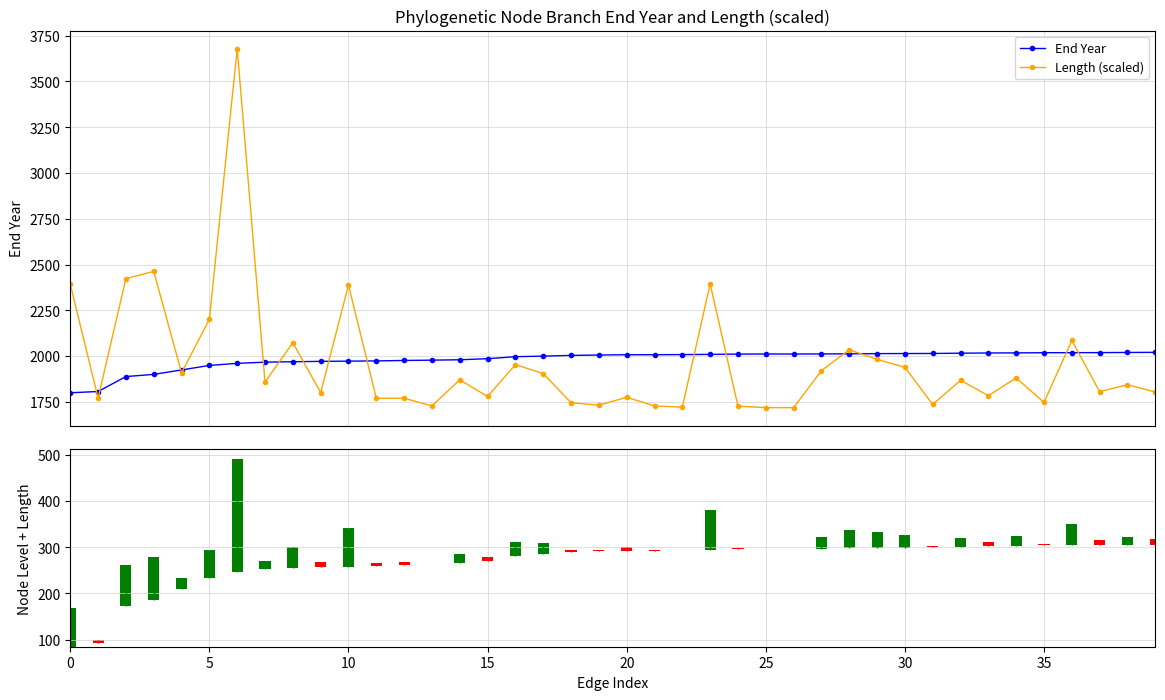

Reading left to right, what are all the values shown in this chart?

End Year: 1799.1	1806.1	1887.8	1899.7	1923.9	1948.5	1960.0	1966.4	1968.8	1970.8	1972.0	1973.3	1975.7	1977.4	1979.5	1985.5	1996.3	1999.5	2003.3	2005.5	2007.0	2007.2	2007.8	2008.9	2010.4	2010.9	2010.9	2011.3	2012.0	2013.0	2013.6	2013.9	2015.5	2016.5	2017.1	2018.0	2018.3	2018.6	2019.5	2020.1
Length (scaled): 2392.1	1769.8	2423.1	2462.2	1908.1	2200.2	3679.3	1857.1	2073.3	1800.2	2387.7	1769.0	1769.4	1727.3	1869.8	1779.0	1953.0	1903.9	1745.0	1731.1	1774.6	1727.3	1720.5	2394.2	1726.2	1717.9	1717.9	1920.1	2034.2	1981.8	1938.4	1735.1	1867.4	1783.4	1880.2	1746.8	2085.0	1805.4	1843.0	1803.3